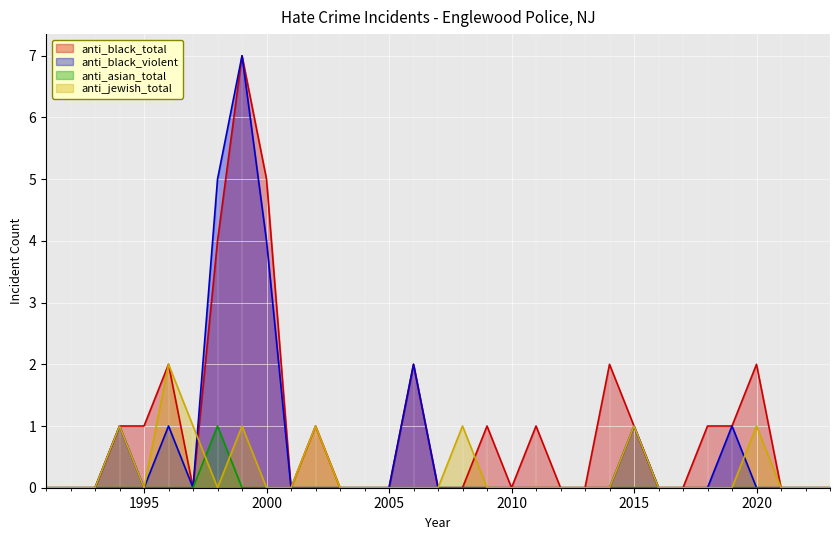

Reading left to right, transcribe all the data shown in this chart.

anti_black_total: 0	0	0	1	1	2	0	4	7	5	0	1	0	0	0	2	0	0	1	0	1	0	0	2	1	0	0	1	1	2	0	0	0
anti_black_violent: 0	0	0	1	0	1	0	5	7	4	0	0	0	0	0	2	0	0	0	0	0	0	0	0	1	0	0	0	1	0	0	0	0
anti_asian_total: 0	0	0	0	0	0	0	1	0	0	0	0	0	0	0	0	0	0	0	0	0	0	0	0	0	0	0	0	0	0	0	0	0
anti_jewish_total: 0	0	0	1	0	2	1	0	1	0	0	1	0	0	0	0	0	1	0	0	0	0	0	0	1	0	0	0	0	1	0	0	0